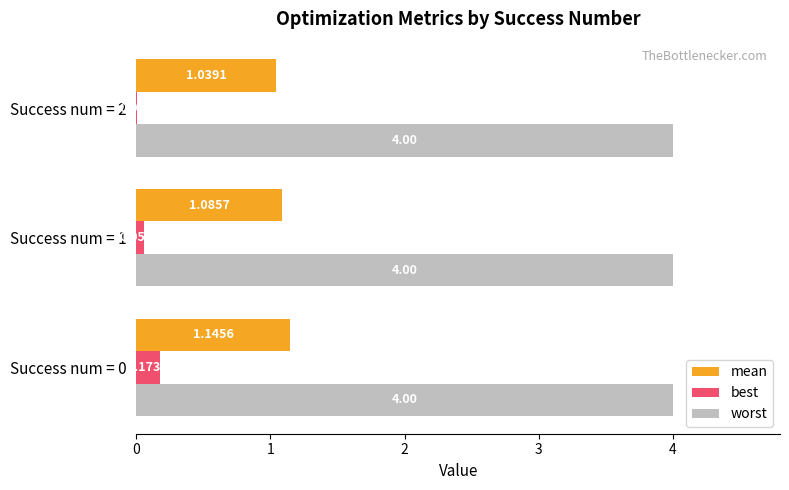

What is the maximum value for worst?

4.0